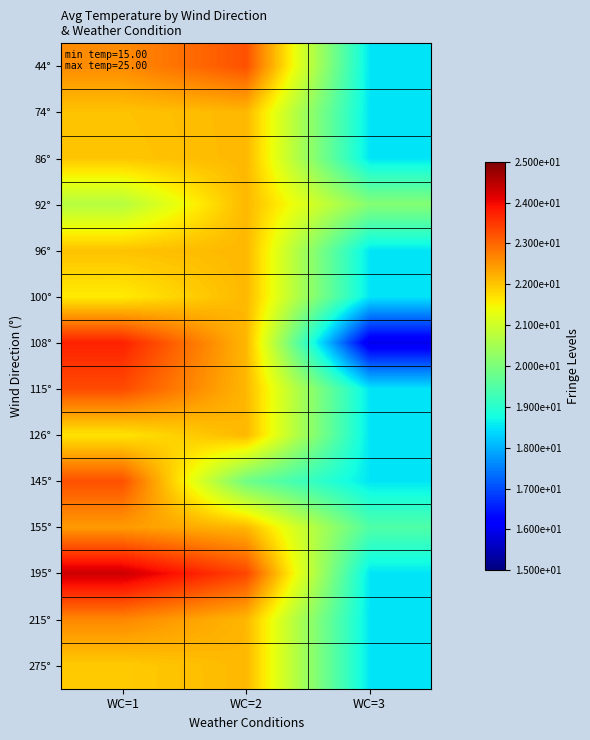

Reading left to right, transcribe all the data shown in this chart.

44°: WC=1=22.6	WC=2=23.2	WC=3=18.5
74°: WC=1=22.0	WC=2=22.1	WC=3=18.5
86°: WC=1=22.0	WC=2=22.1	WC=3=18.5
92°: WC=1=20.7	WC=2=22.1	WC=3=20.1
96°: WC=1=22.0	WC=2=22.1	WC=3=18.5
100°: WC=1=21.6	WC=2=22.1	WC=3=18.5
108°: WC=1=23.7	WC=2=22.1	WC=3=15.9
115°: WC=1=23.3	WC=2=22.1	WC=3=18.5
126°: WC=1=21.7	WC=2=22.1	WC=3=18.5
145°: WC=1=23.2	WC=2=19.8	WC=3=18.5
155°: WC=1=22.4	WC=2=22.1	WC=3=19.5
195°: WC=1=24.3	WC=2=23.4	WC=3=18.5
215°: WC=1=22.7	WC=2=22.1	WC=3=18.5
275°: WC=1=21.9	WC=2=22.1	WC=3=18.5